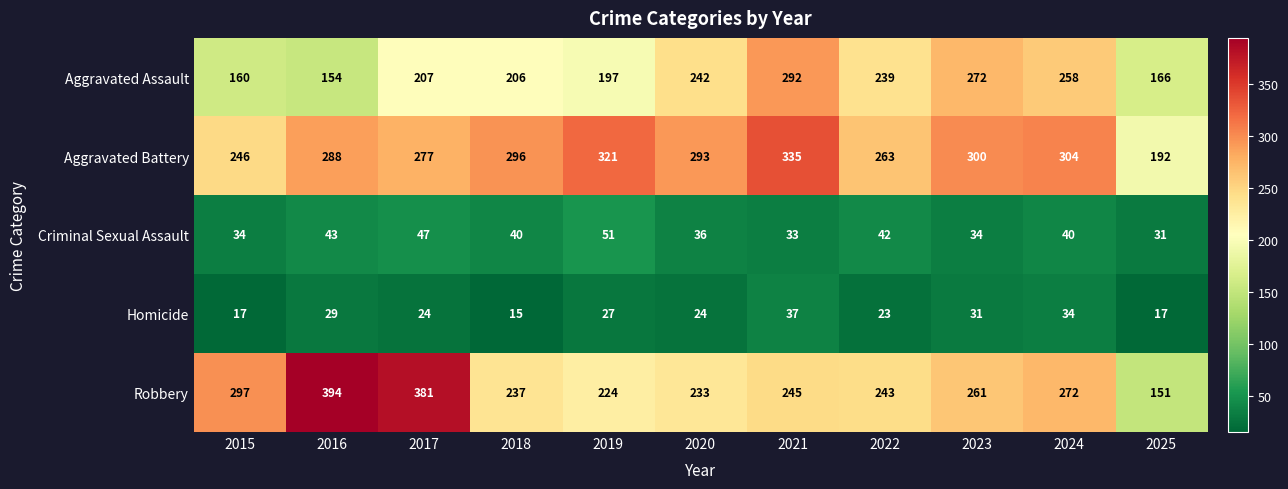

What is the spread (max minus min) of values at 2025?

175